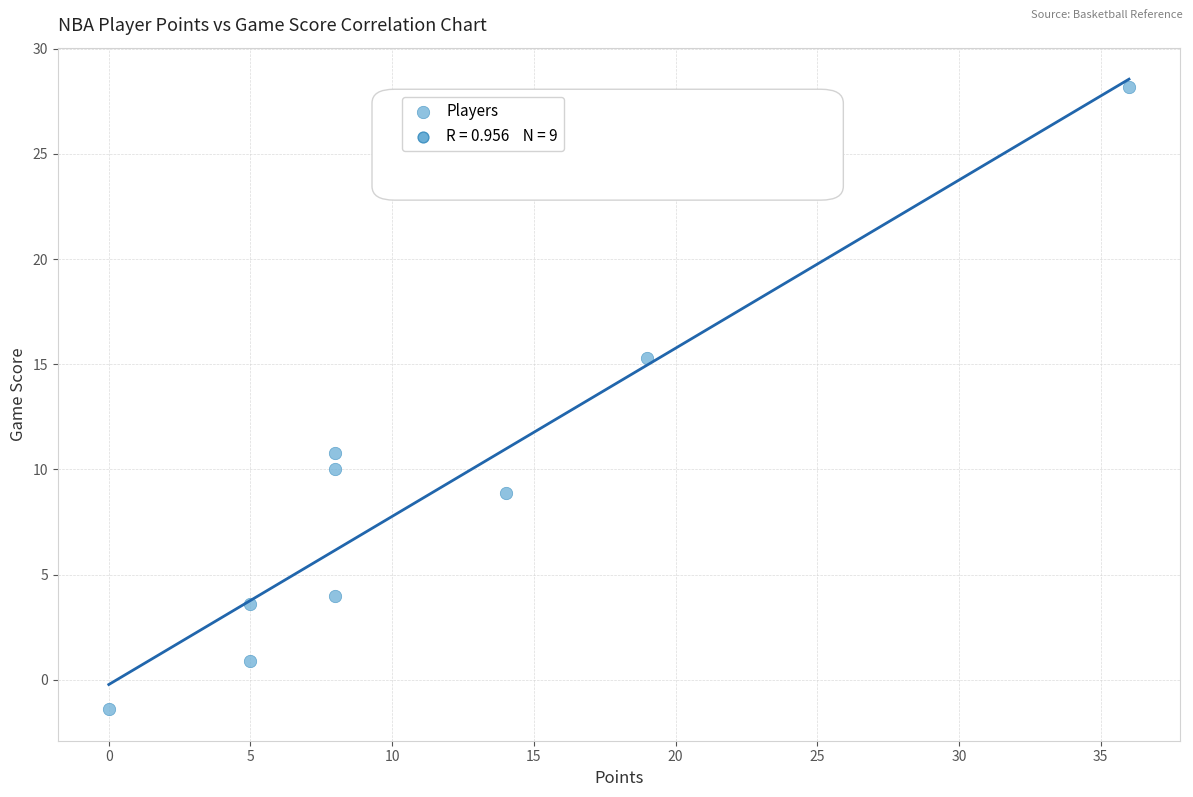

What is the range of X values (max minus min)?

36.0